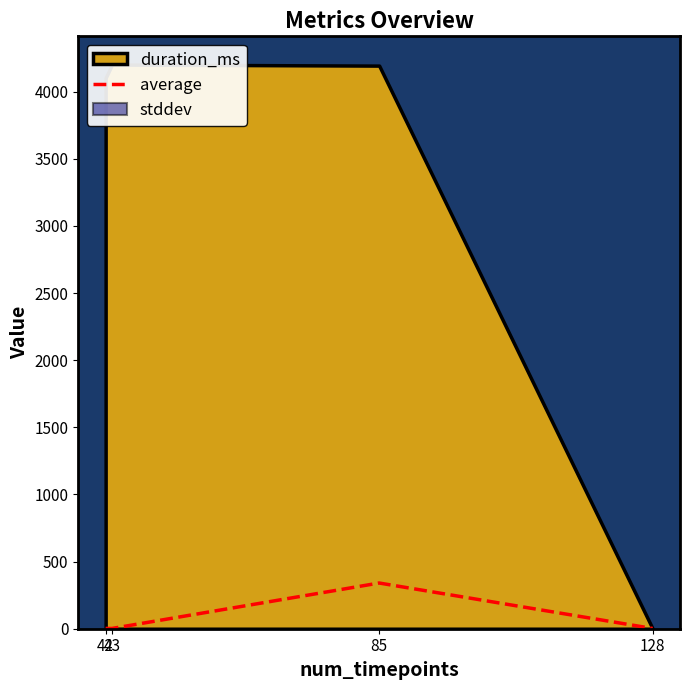

What is the change in value from 42 to 43?

-0.2